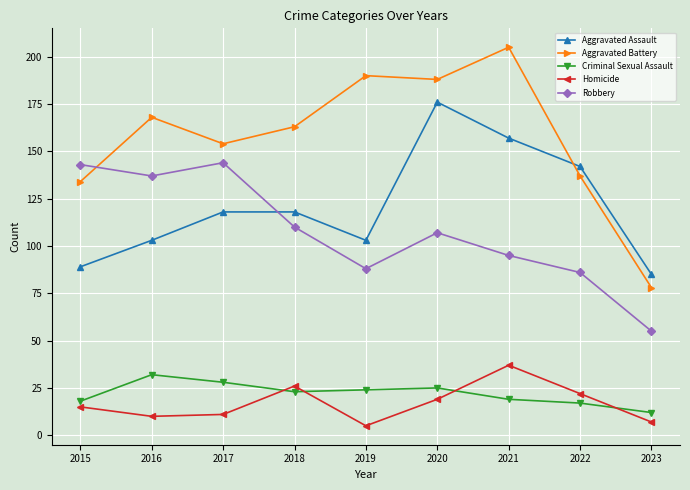

Rank the series by their maximum value, from highest to lowest.

Aggravated Battery, Aggravated Assault, Robbery, Homicide, Criminal Sexual Assault